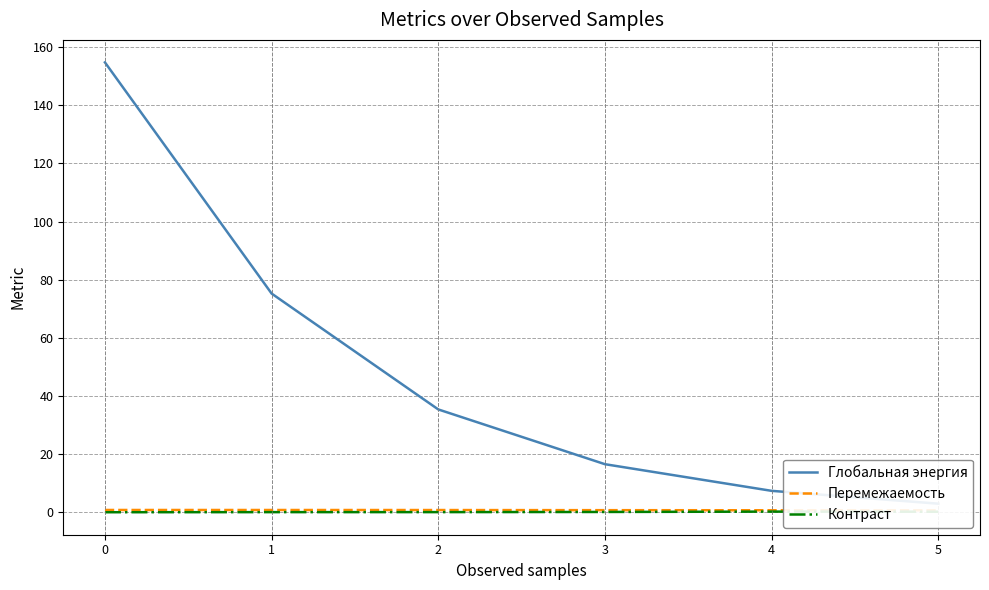

The value of Контраст at 0 is 0.0. True or false?

True